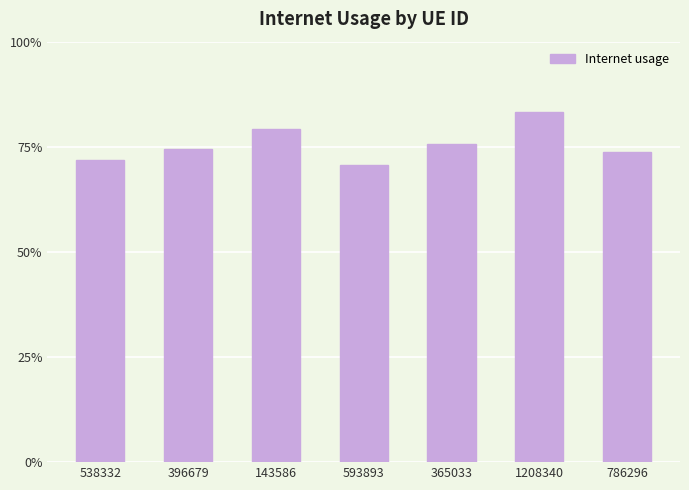

Are the bars horizontal?

No